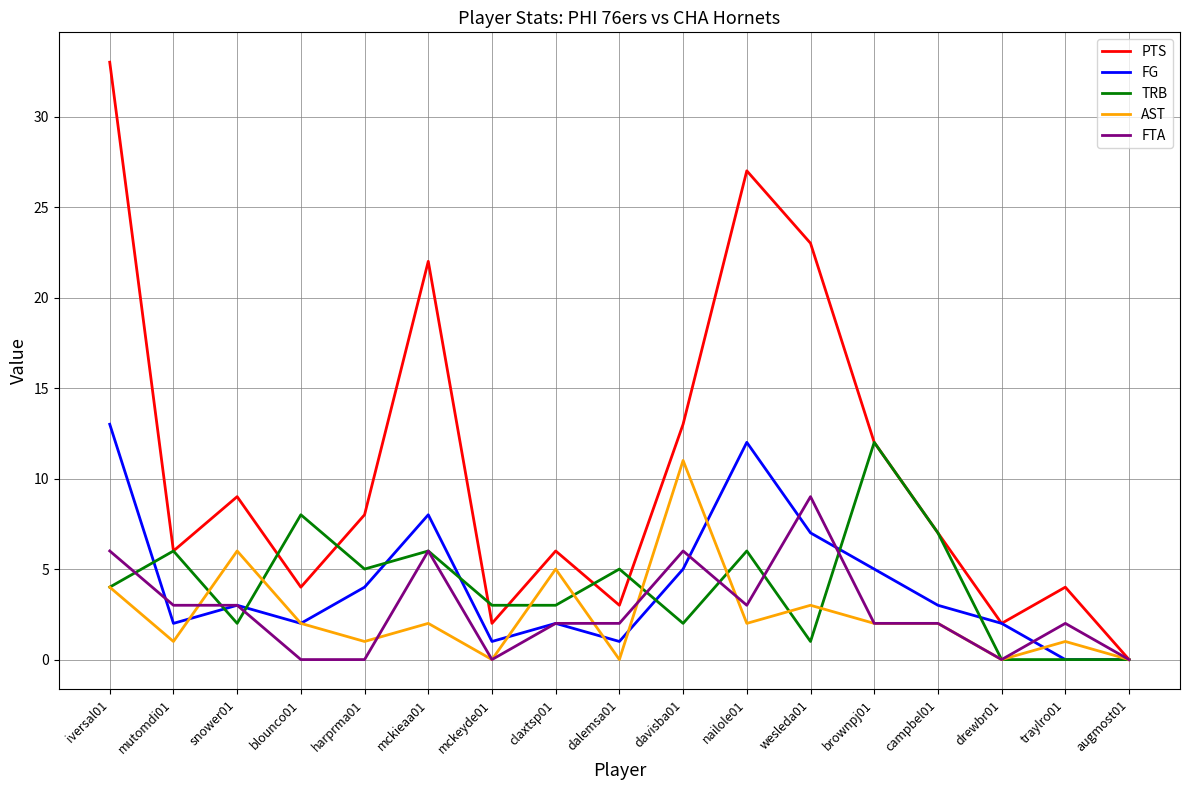

List the series in order of their peak value, lowest first.

FTA, AST, TRB, FG, PTS